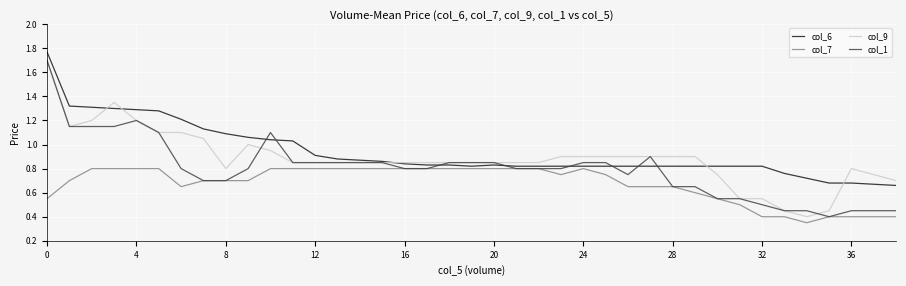

What is the lowest value of the col_1 series?

0.4